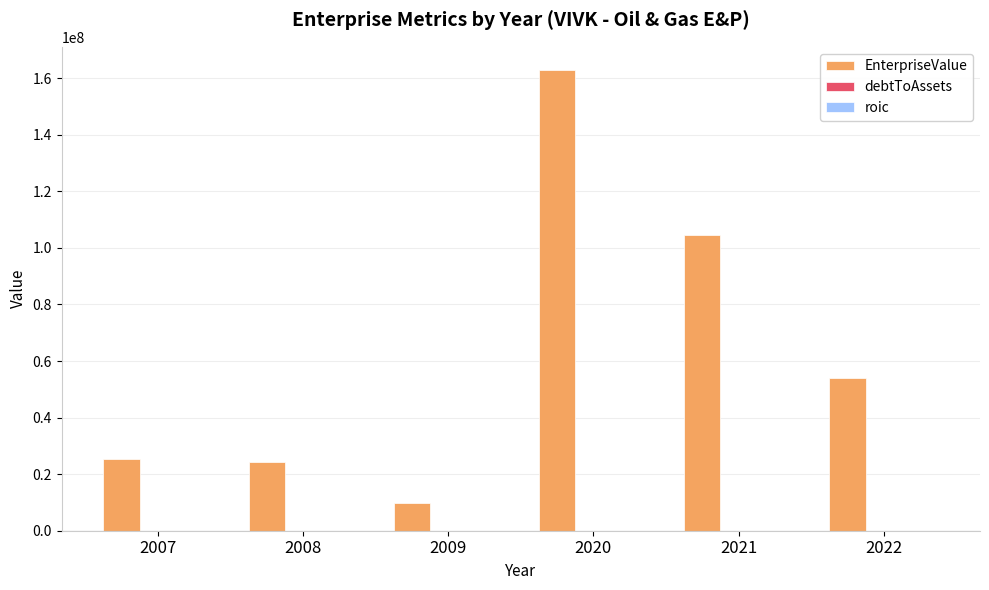

Between 2007 and 2021, which series saw the biggest shift?

EnterpriseValue